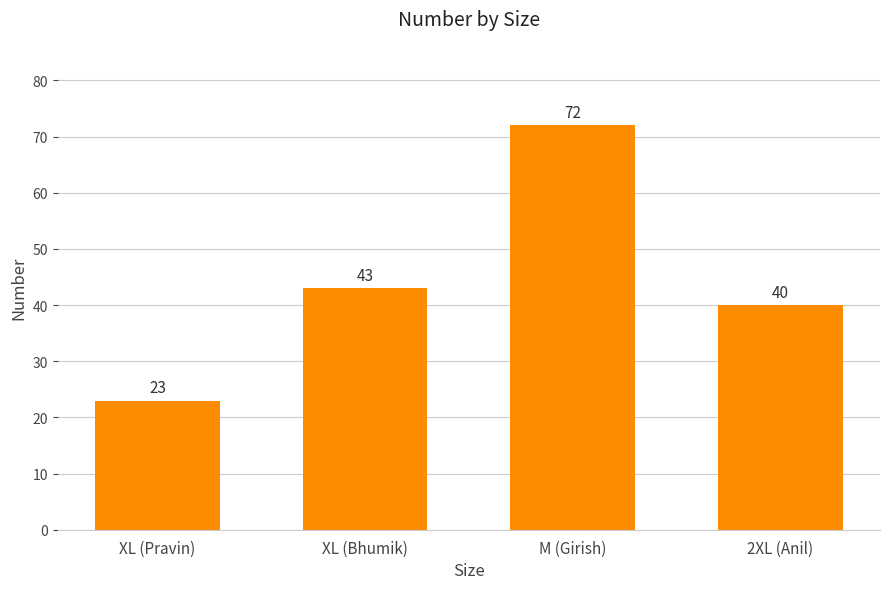

At which label is the value closest to 47?

XL (Bhumik)